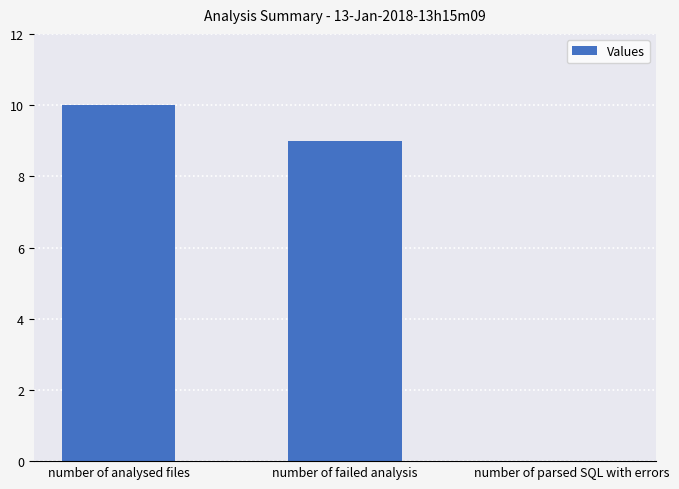

What is the greatest value displayed?

10